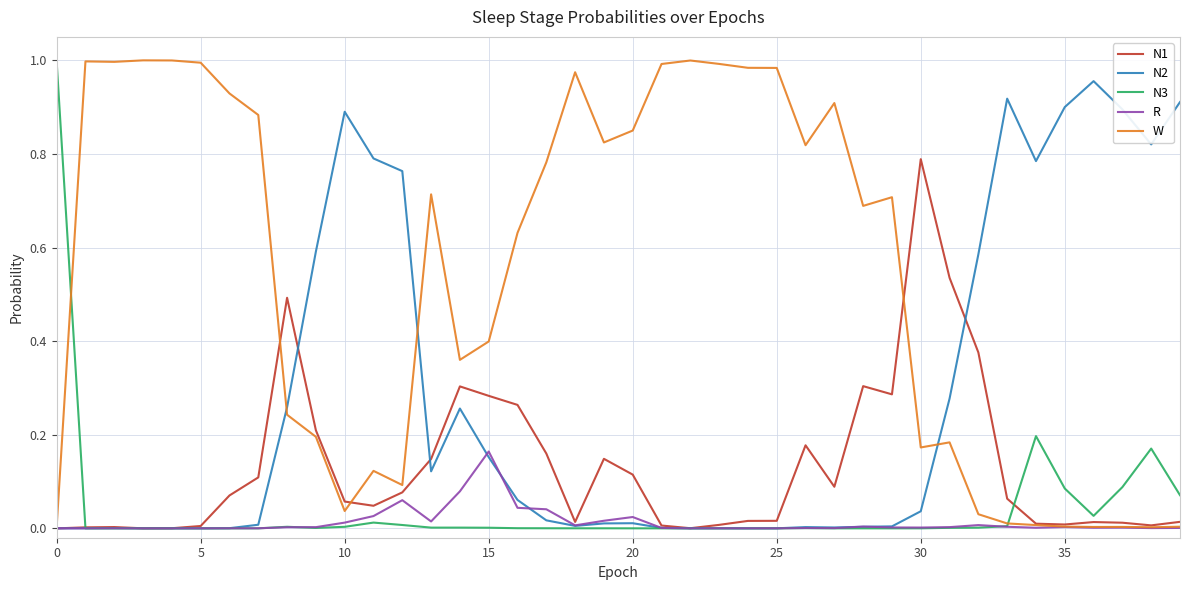

True or false: W has more than 2 interior local peaks.

True